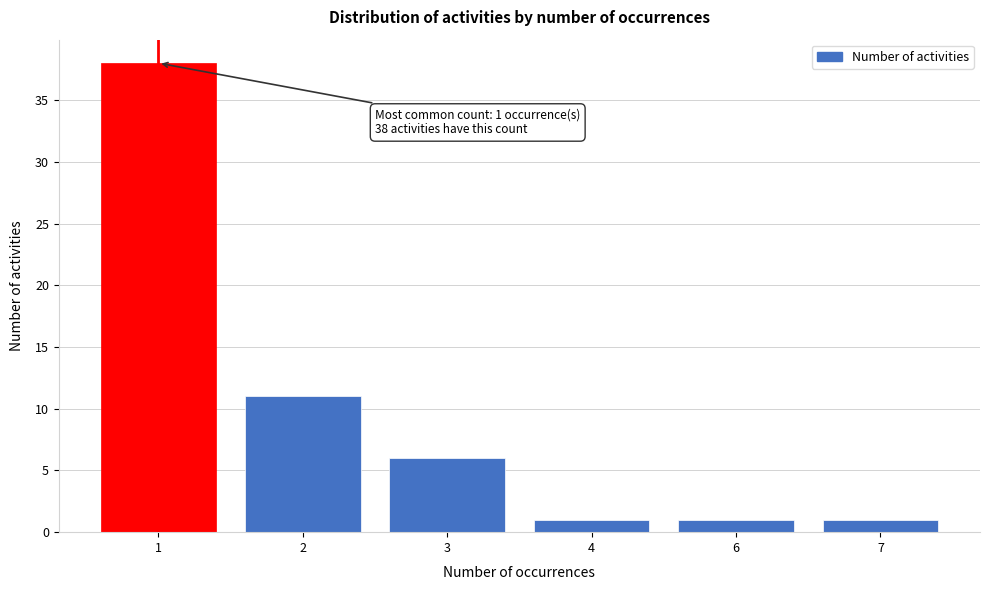

Reading left to right, transcribe all the data shown in this chart.

1=38	2=11	3=6	4=1	6=1	7=1